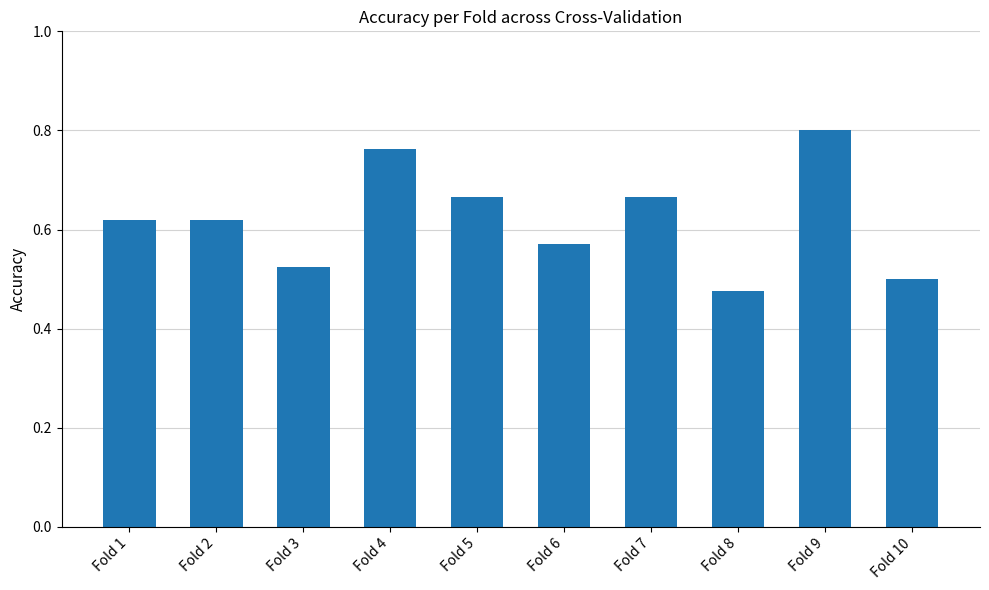

Is it true that the value at Fold 10 is 0.5?

True